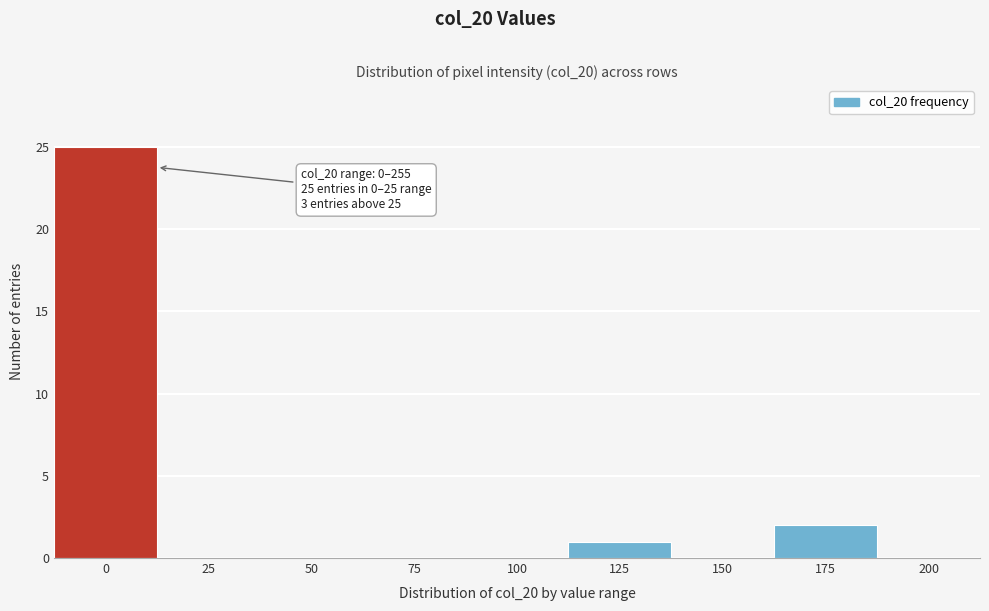

Reading left to right, transcribe all the data shown in this chart.

0=25	25=0	50=0	75=0	100=0	125=1	150=0	175=2	200=0